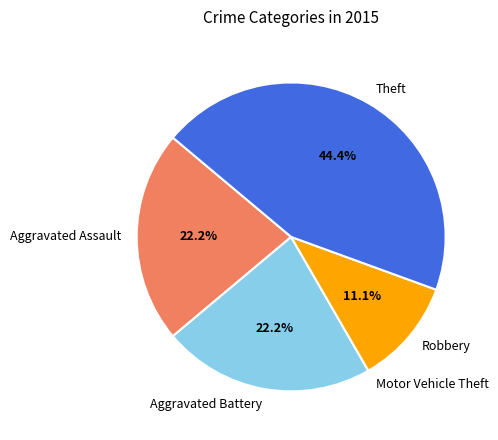

To the nearest percent, what is the average slice percentage?

20%